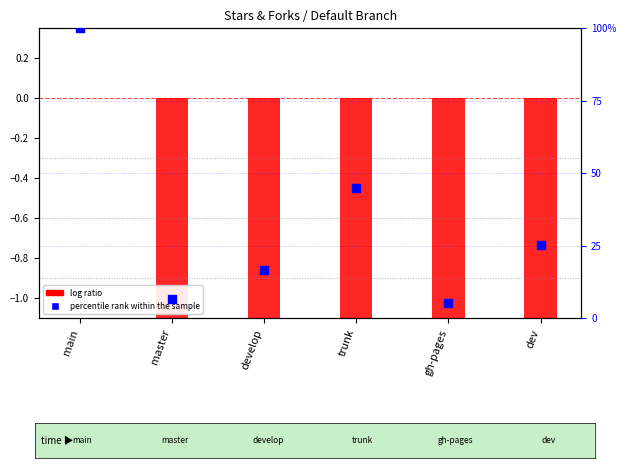

Which series reaches the maximum Y coordinate?

percentile rank within the sample